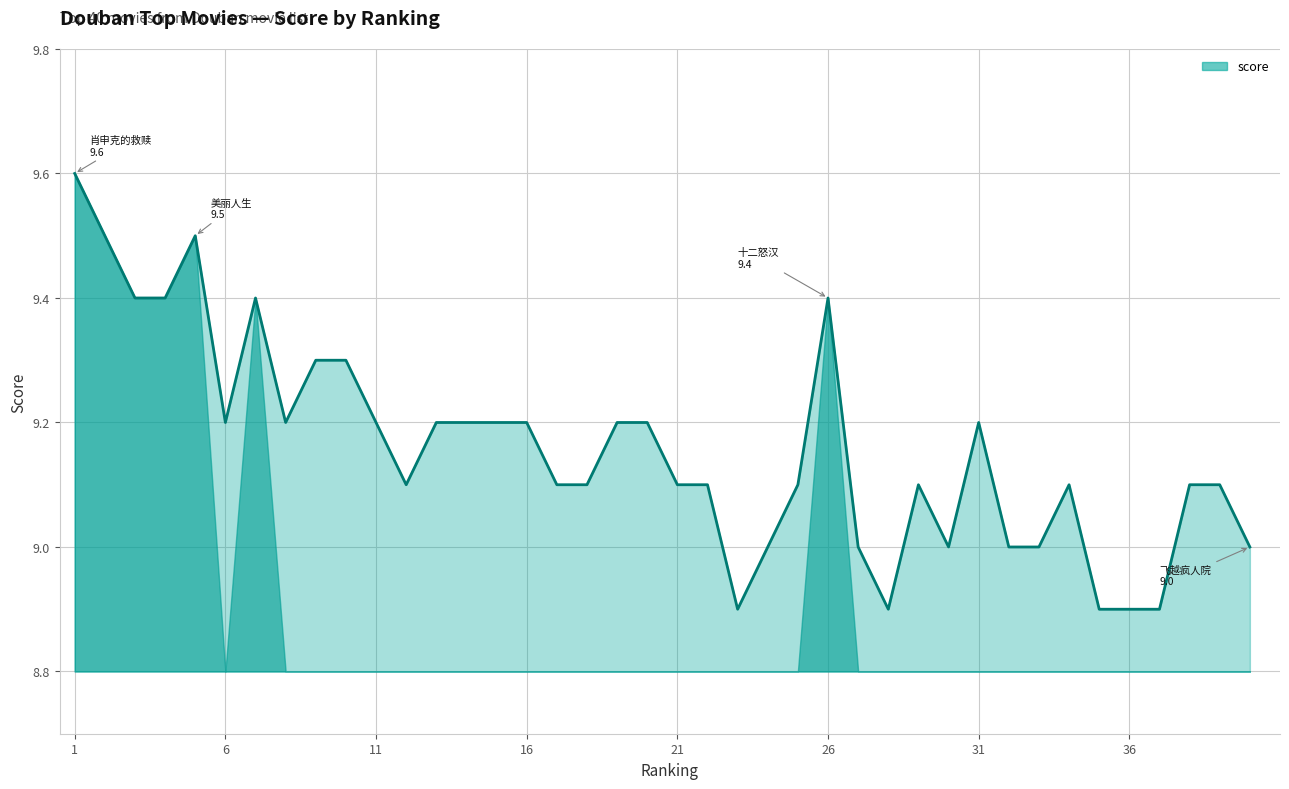

What is the greatest value displayed?

9.6